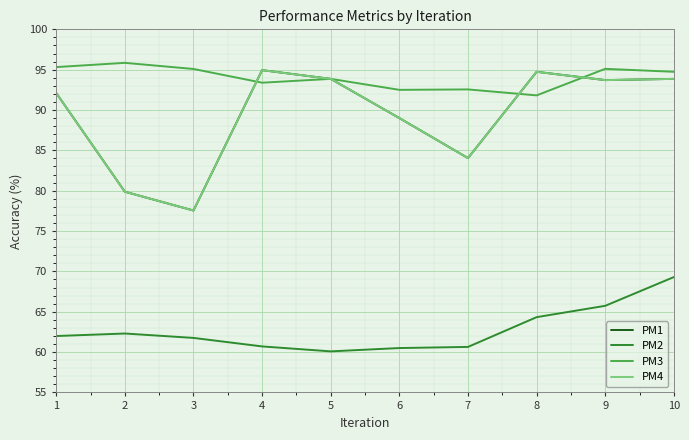

Does the chart display data point markers on the line(s)?

No